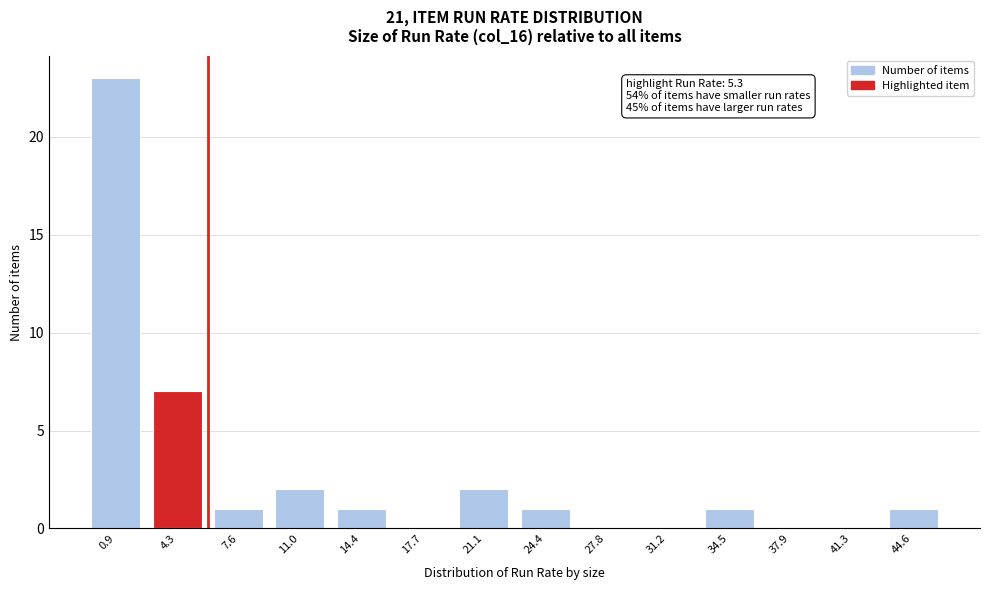

Reading right to left, what are all the values shown in this chart?

44.6=1	41.3=0	37.9=0	34.5=1	31.2=0	27.8=0	24.4=1	21.1=2	17.7=0	14.4=1	11.0=2	7.6=1	4.3=7	0.9=23